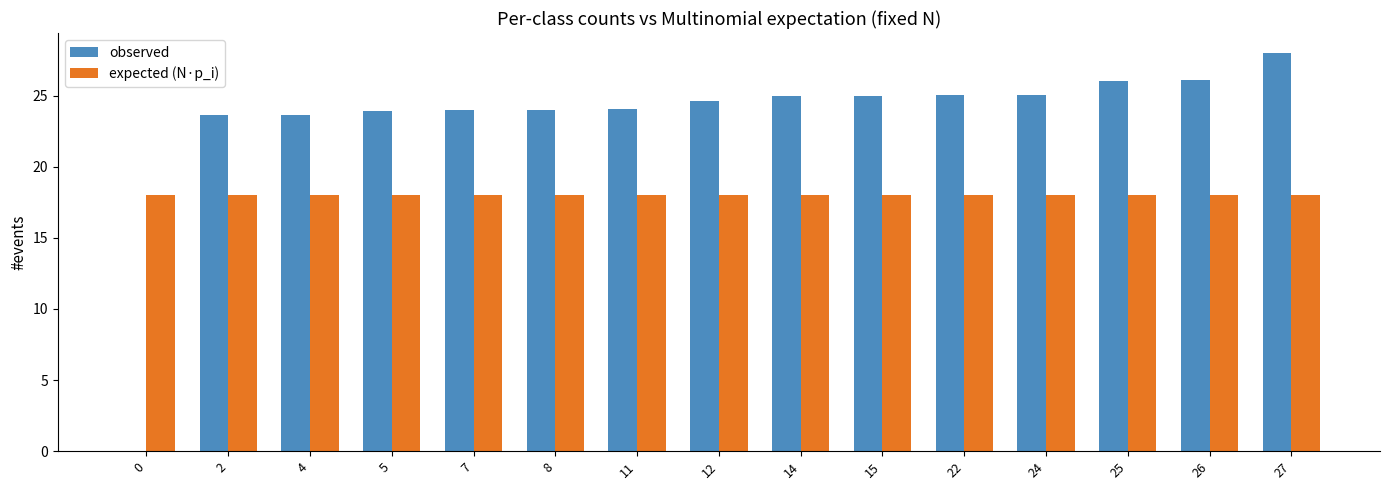

What is the sum of all observed values?

347.9